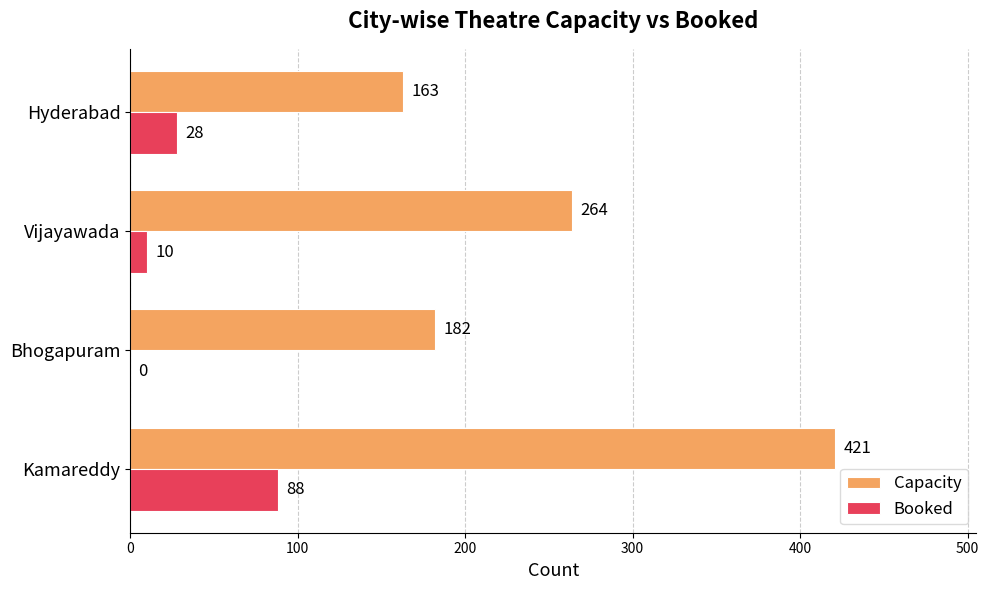

Is the value of Booked at Vijayawada greater than the value of Capacity at Vijayawada?

No